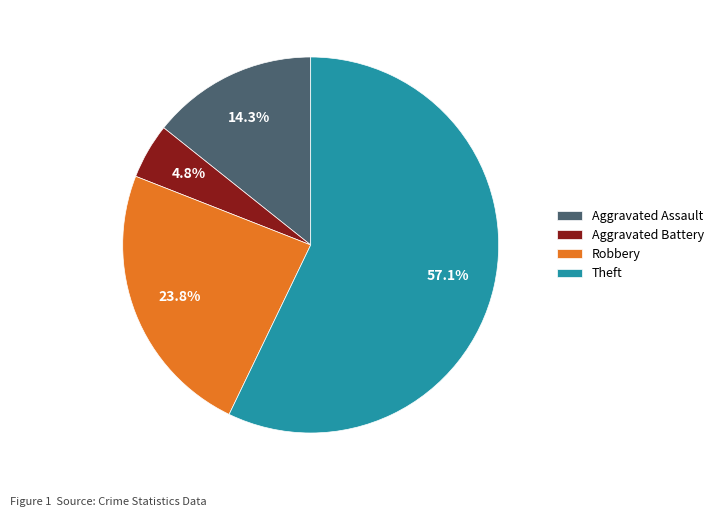

Which has a higher value, Robbery or Aggravated Battery?

Robbery